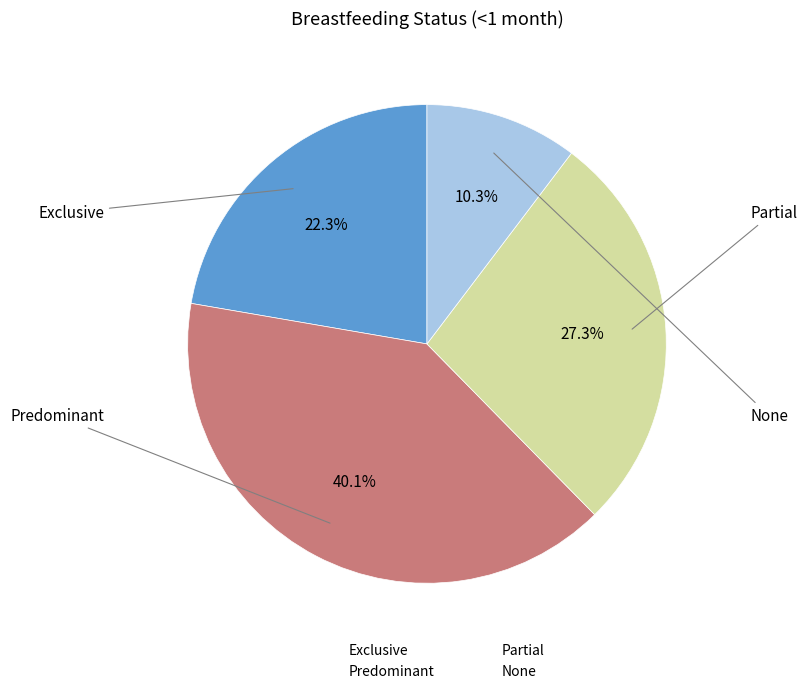

To the nearest percent, what is the difference between the Partial and Exclusive slice percentages?

5%